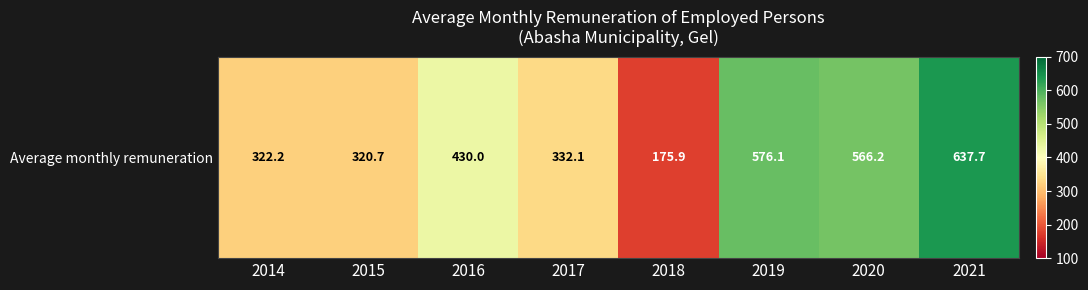

How many values are below 430?

4